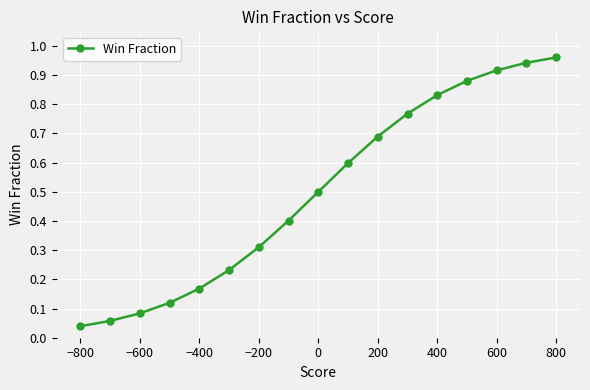

Is it true that the value at −200 is 0.1?

False